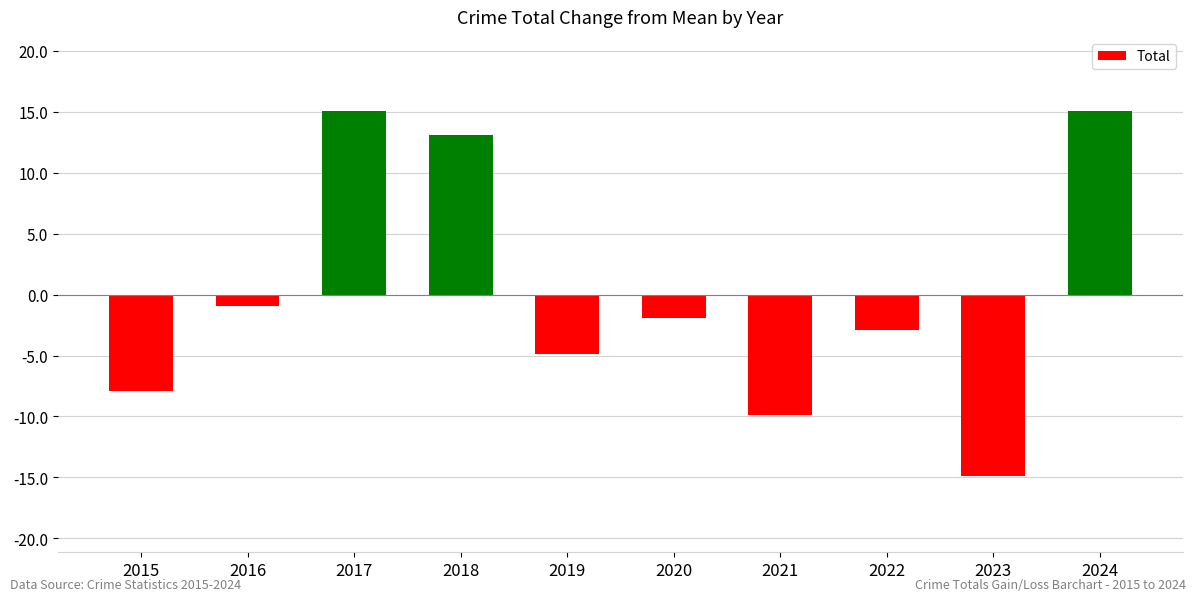

Reading left to right, what are all the values shown in this chart?

2015=-7.9	2016=-0.9	2017=15.1	2018=13.1	2019=-4.9	2020=-1.9	2021=-9.9	2022=-2.9	2023=-14.9	2024=15.1